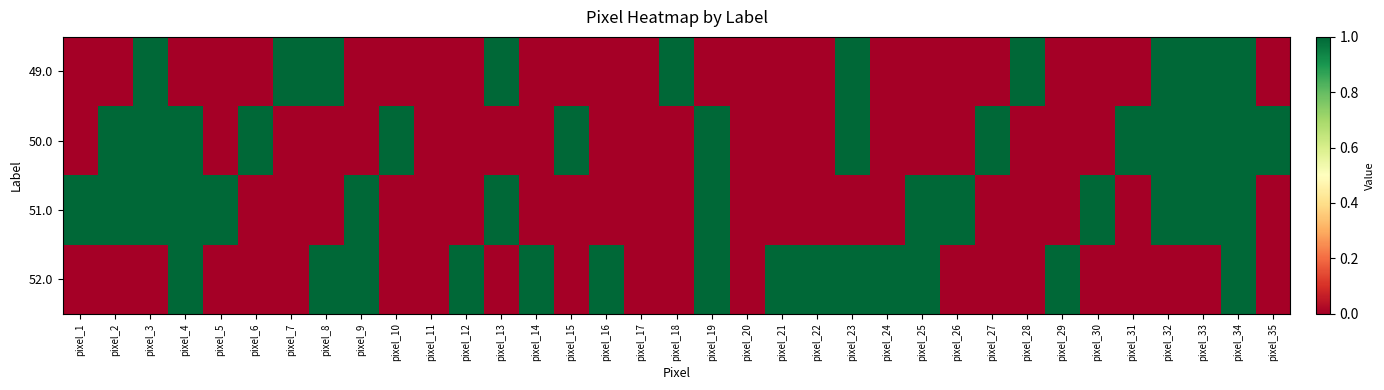

Reading left to right, what are all the values shown in this chart?

49.0: pixel_1=0	pixel_2=0	pixel_3=1	pixel_4=0	pixel_5=0	pixel_6=0	pixel_7=1	pixel_8=1	pixel_9=0	pixel_10=0	pixel_11=0	pixel_12=0	pixel_13=1	pixel_14=0	pixel_15=0	pixel_16=0	pixel_17=0	pixel_18=1	pixel_19=0	pixel_20=0	pixel_21=0	pixel_22=0	pixel_23=1	pixel_24=0	pixel_25=0	pixel_26=0	pixel_27=0	pixel_28=1	pixel_29=0	pixel_30=0	pixel_31=0	pixel_32=1	pixel_33=1	pixel_34=1	pixel_35=0
50.0: pixel_1=0	pixel_2=1	pixel_3=1	pixel_4=1	pixel_5=0	pixel_6=1	pixel_7=0	pixel_8=0	pixel_9=0	pixel_10=1	pixel_11=0	pixel_12=0	pixel_13=0	pixel_14=0	pixel_15=1	pixel_16=0	pixel_17=0	pixel_18=0	pixel_19=1	pixel_20=0	pixel_21=0	pixel_22=0	pixel_23=1	pixel_24=0	pixel_25=0	pixel_26=0	pixel_27=1	pixel_28=0	pixel_29=0	pixel_30=0	pixel_31=1	pixel_32=1	pixel_33=1	pixel_34=1	pixel_35=1
51.0: pixel_1=1	pixel_2=1	pixel_3=1	pixel_4=1	pixel_5=1	pixel_6=0	pixel_7=0	pixel_8=0	pixel_9=1	pixel_10=0	pixel_11=0	pixel_12=0	pixel_13=1	pixel_14=0	pixel_15=0	pixel_16=0	pixel_17=0	pixel_18=0	pixel_19=1	pixel_20=0	pixel_21=0	pixel_22=0	pixel_23=0	pixel_24=0	pixel_25=1	pixel_26=1	pixel_27=0	pixel_28=0	pixel_29=0	pixel_30=1	pixel_31=0	pixel_32=1	pixel_33=1	pixel_34=1	pixel_35=0
52.0: pixel_1=0	pixel_2=0	pixel_3=0	pixel_4=1	pixel_5=0	pixel_6=0	pixel_7=0	pixel_8=1	pixel_9=1	pixel_10=0	pixel_11=0	pixel_12=1	pixel_13=0	pixel_14=1	pixel_15=0	pixel_16=1	pixel_17=0	pixel_18=0	pixel_19=1	pixel_20=0	pixel_21=1	pixel_22=1	pixel_23=1	pixel_24=1	pixel_25=1	pixel_26=0	pixel_27=0	pixel_28=0	pixel_29=1	pixel_30=0	pixel_31=0	pixel_32=0	pixel_33=0	pixel_34=1	pixel_35=0